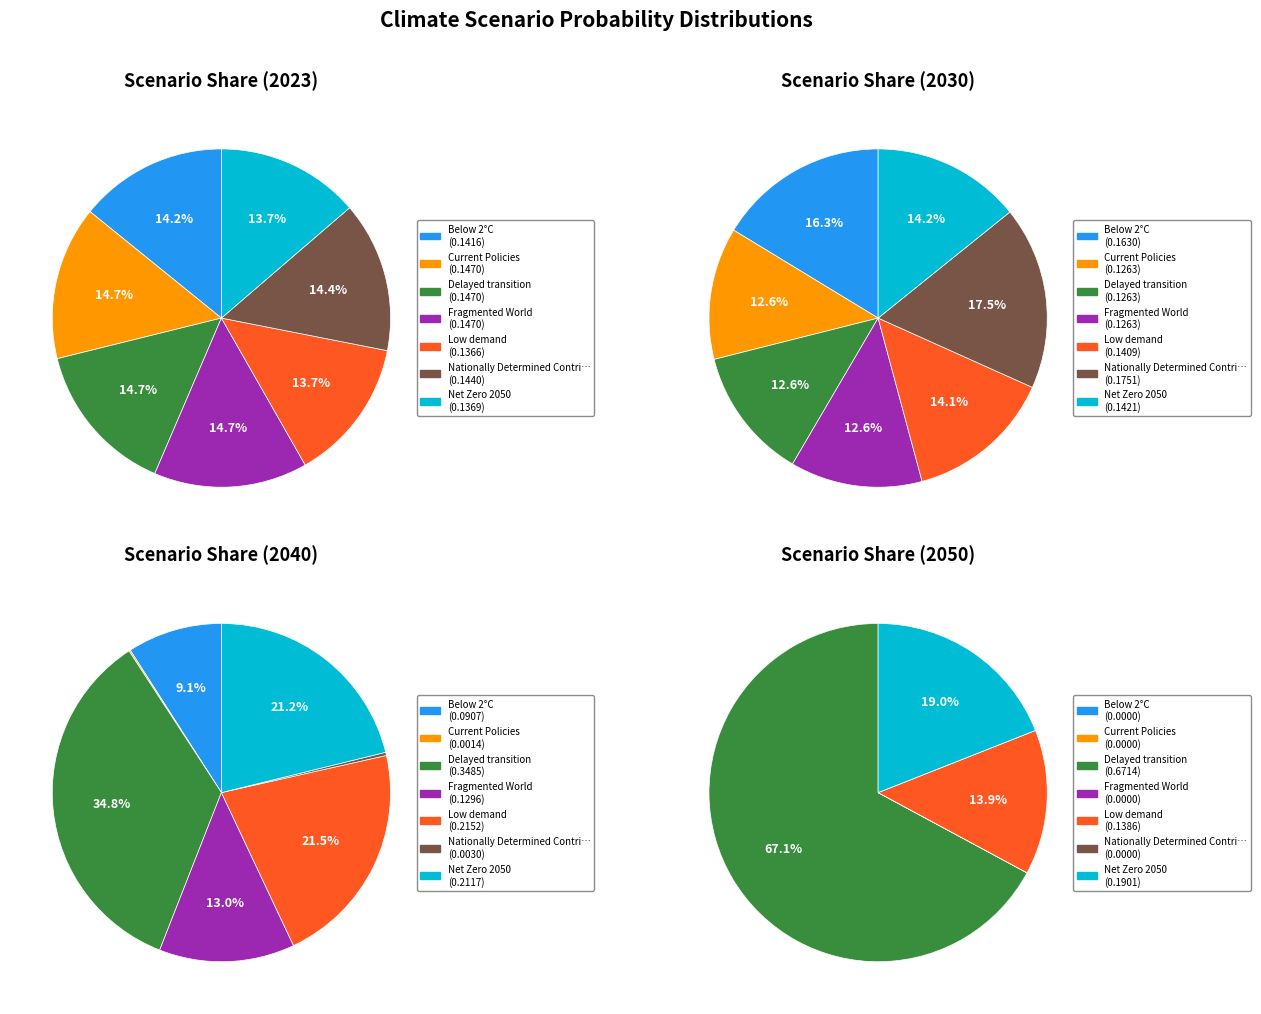

Which series has the widest spread of values?

values_2050